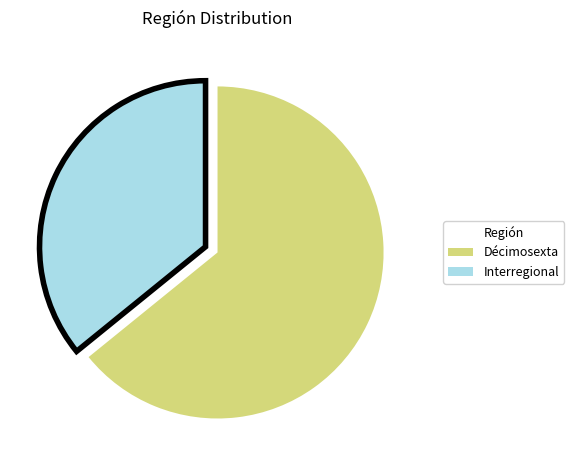

Between Interregional and Décimosexta, which is larger?

Décimosexta